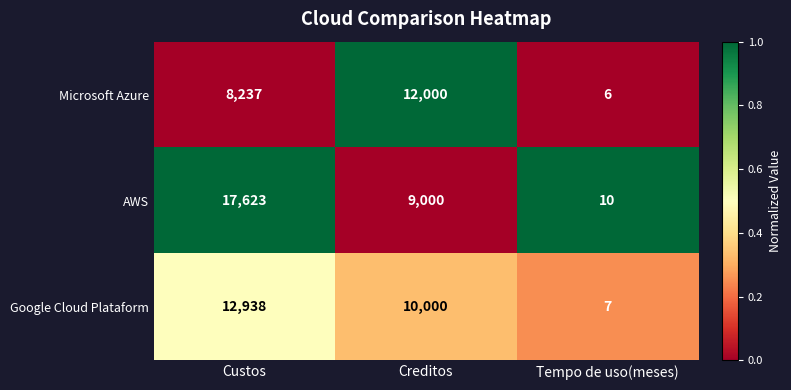

Between Custos and Creditos, which series saw the biggest shift?

AWS